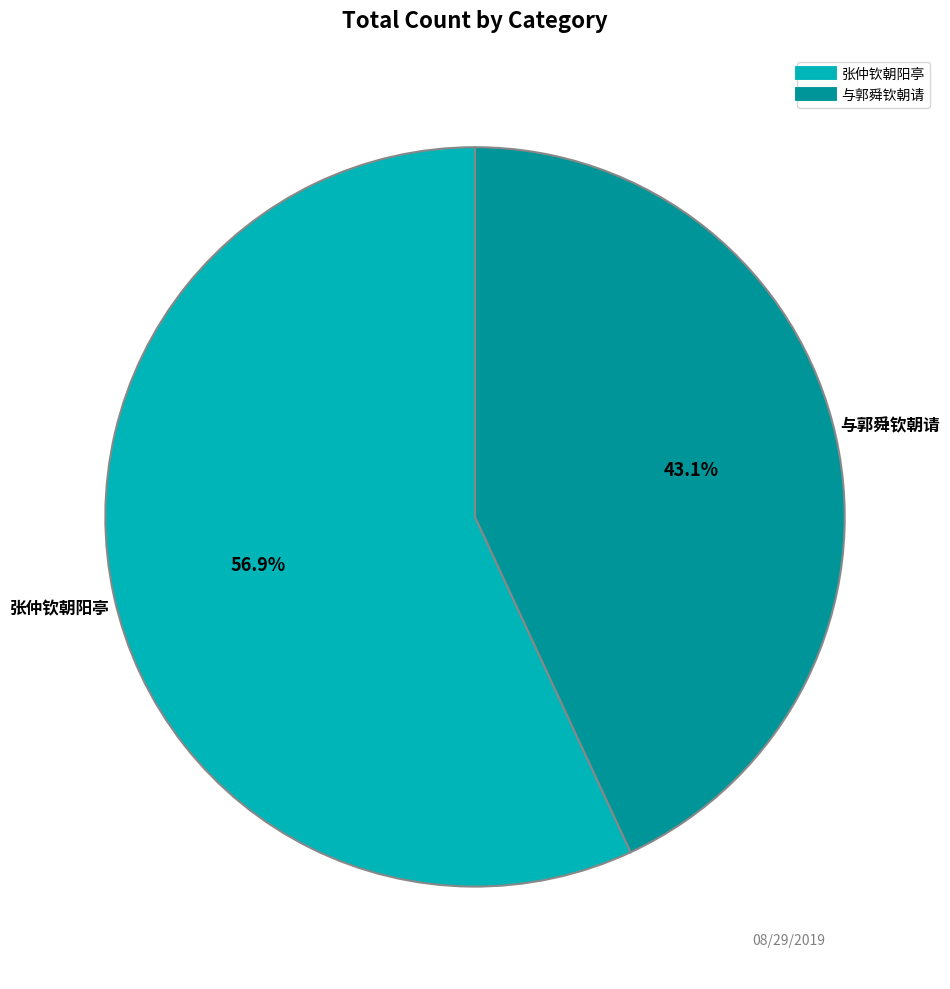

Is there a majority slice in this chart?

Yes